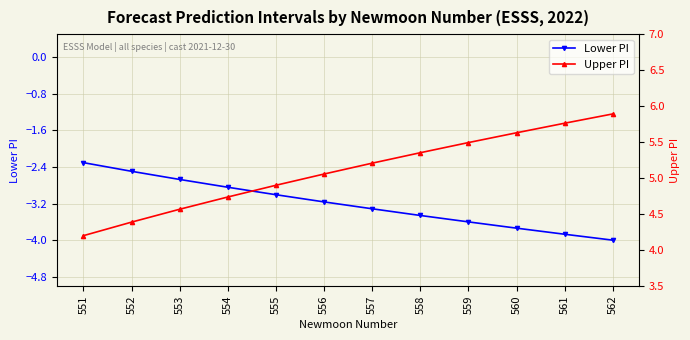

Does the chart display data point markers on the line(s)?

Yes